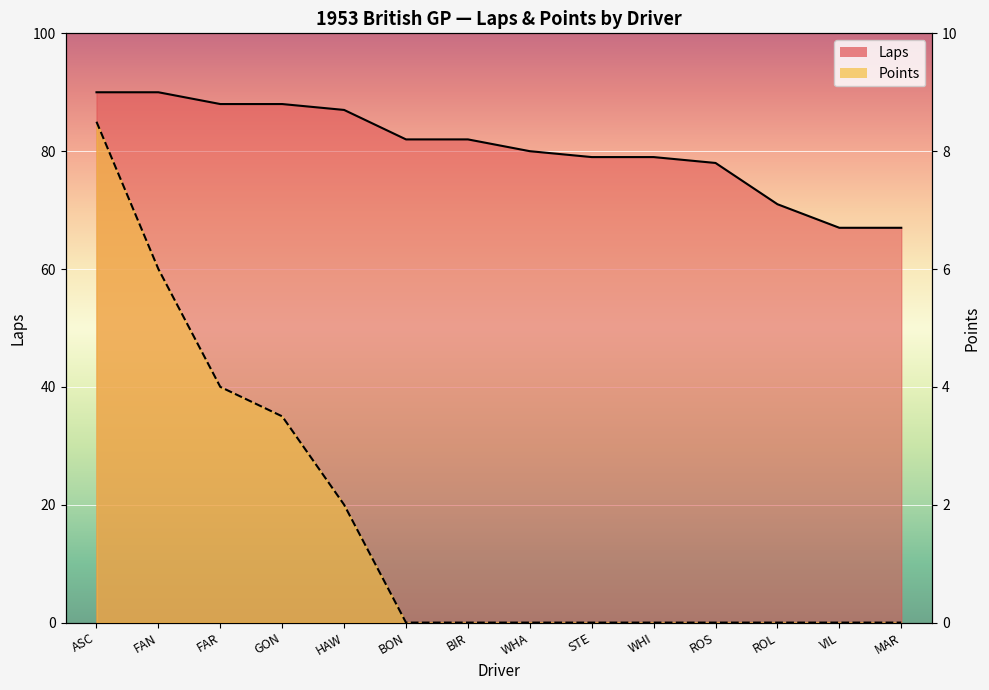

Where is Laps nearest to the value 78?

ROS